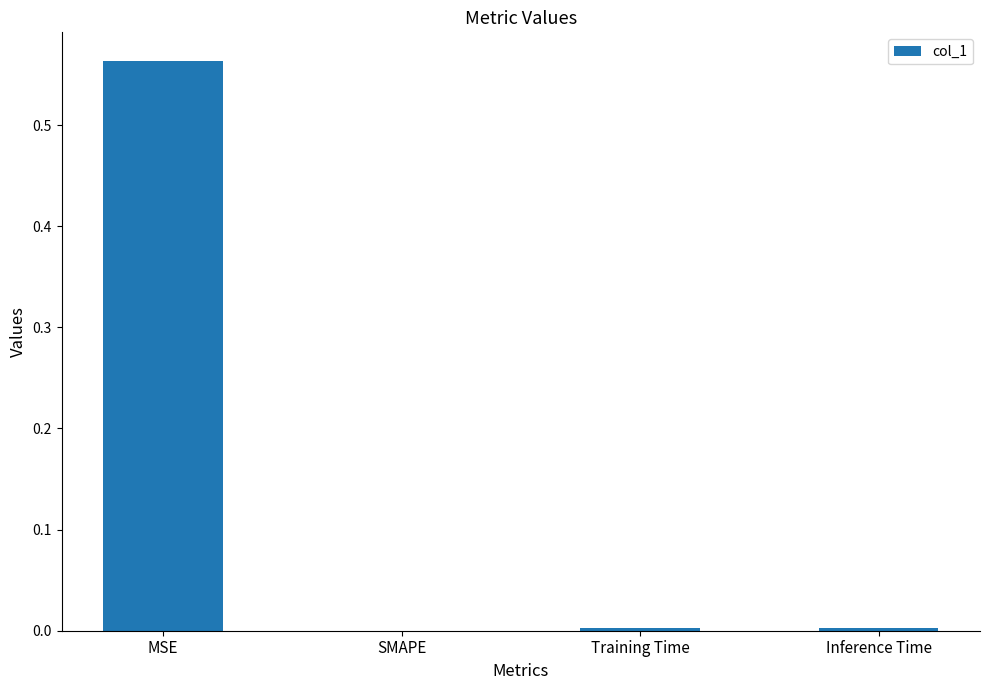

Which has a higher value, Training Time or MSE?

MSE